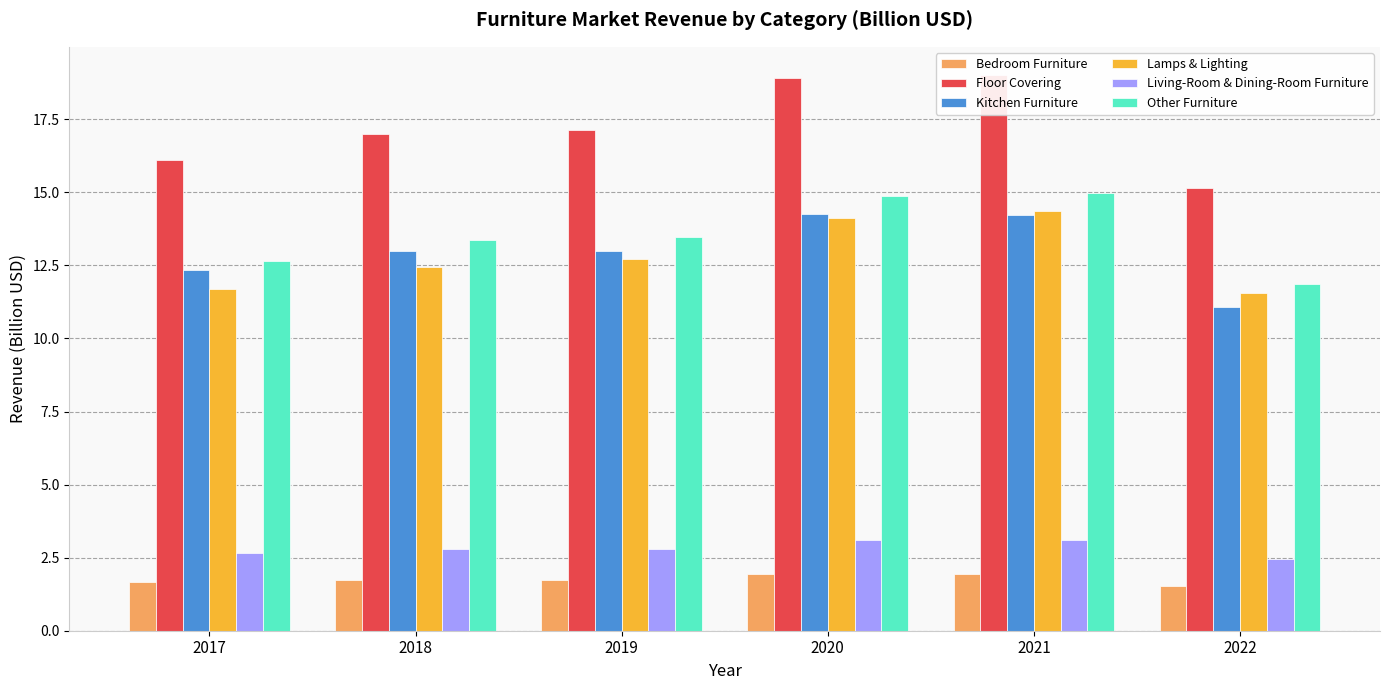

Is the value of Bedroom Furniture at 2021 greater than the value of Floor Covering at 2017?

No